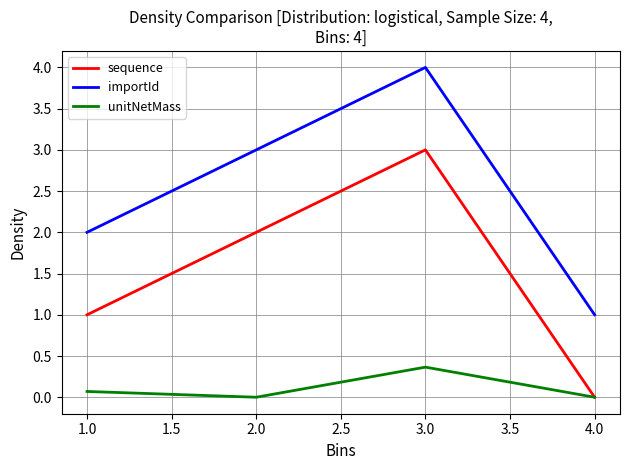

Which category has the highest value in the sequence series?

3.0